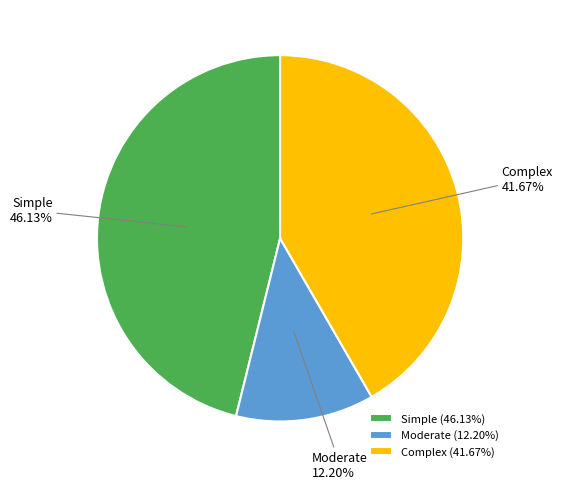

To the nearest percent, what portion does Moderate represent?

12%